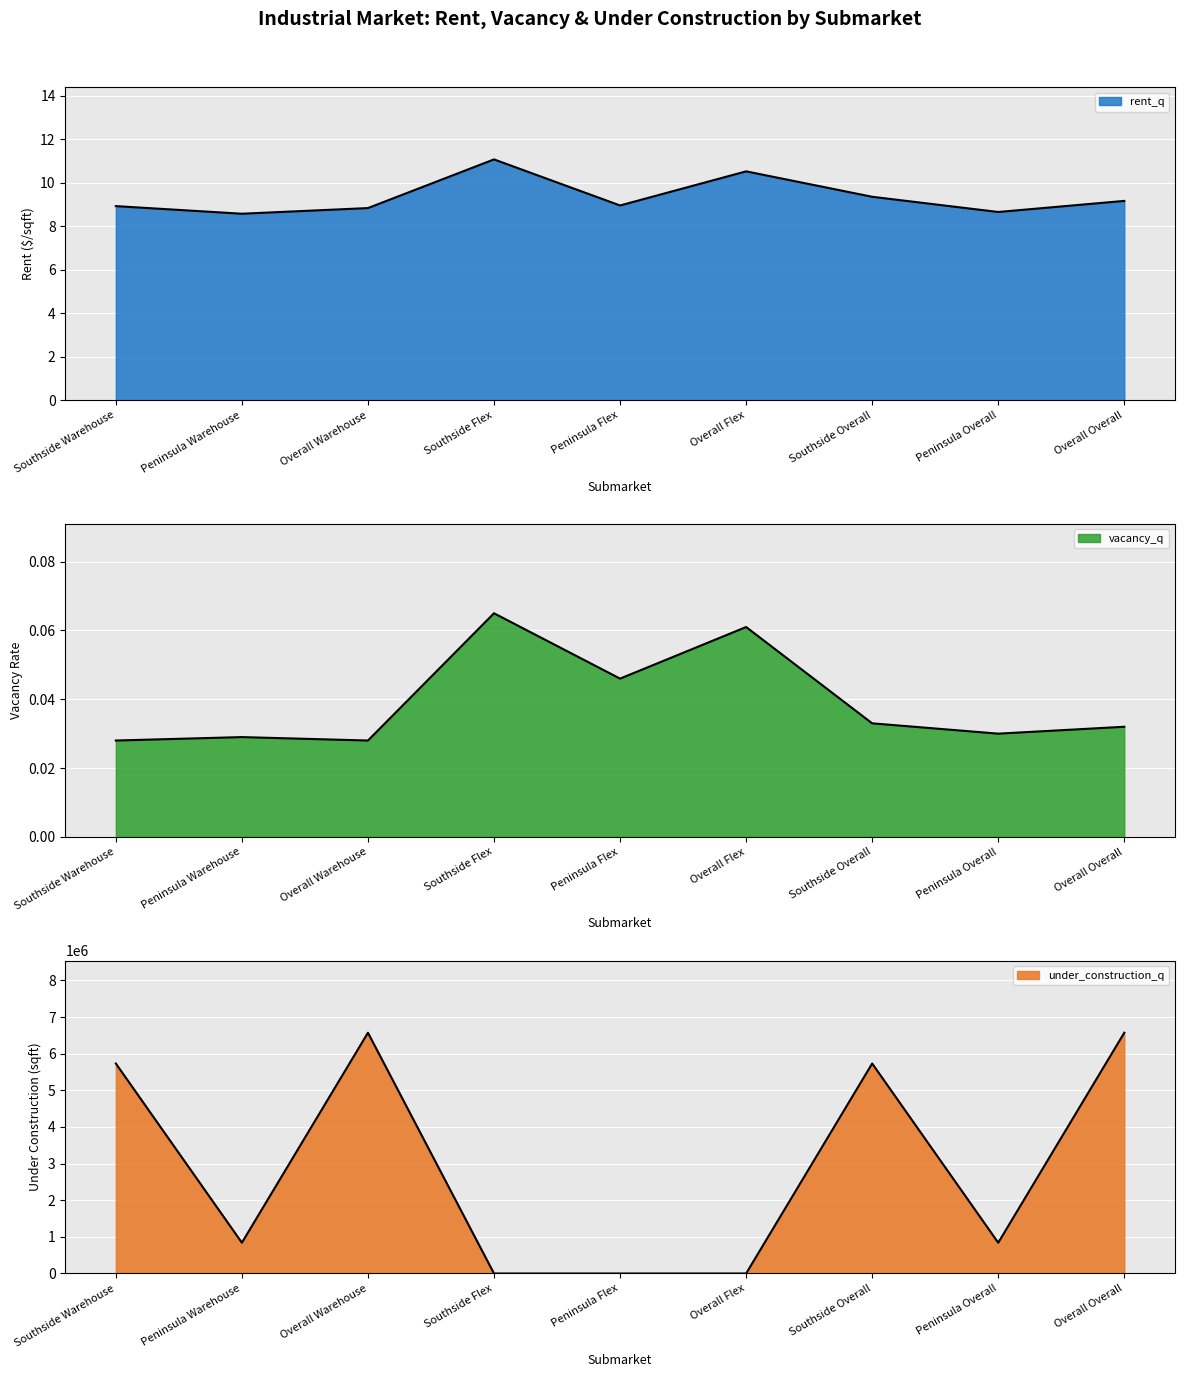

What is the label of the 1st point from the left?

Southside Warehouse